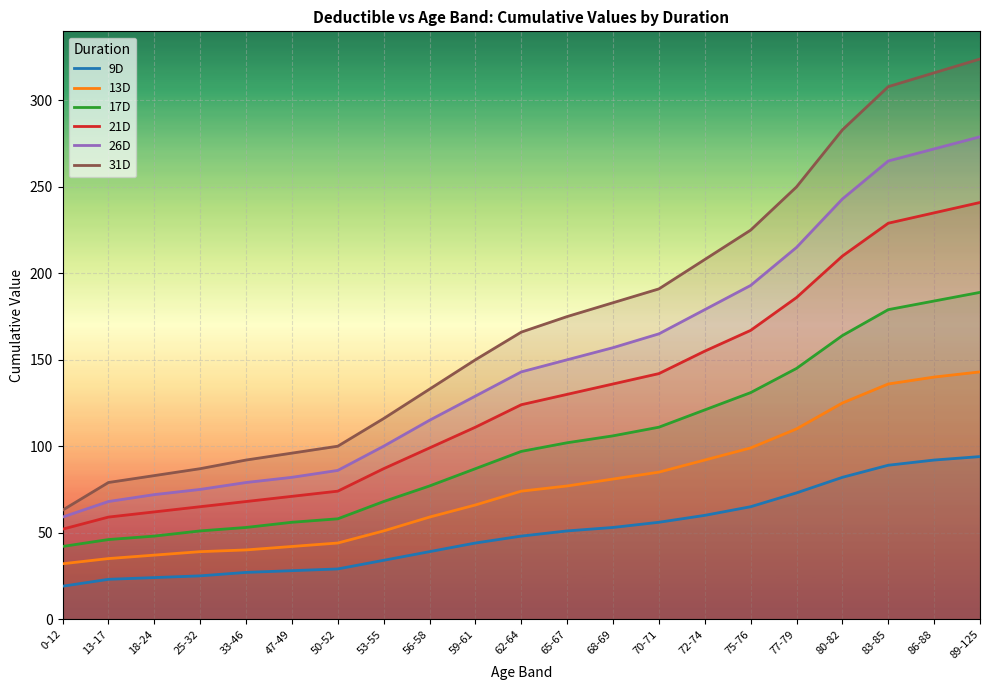

At which label does 9D reach its peak?

89-125